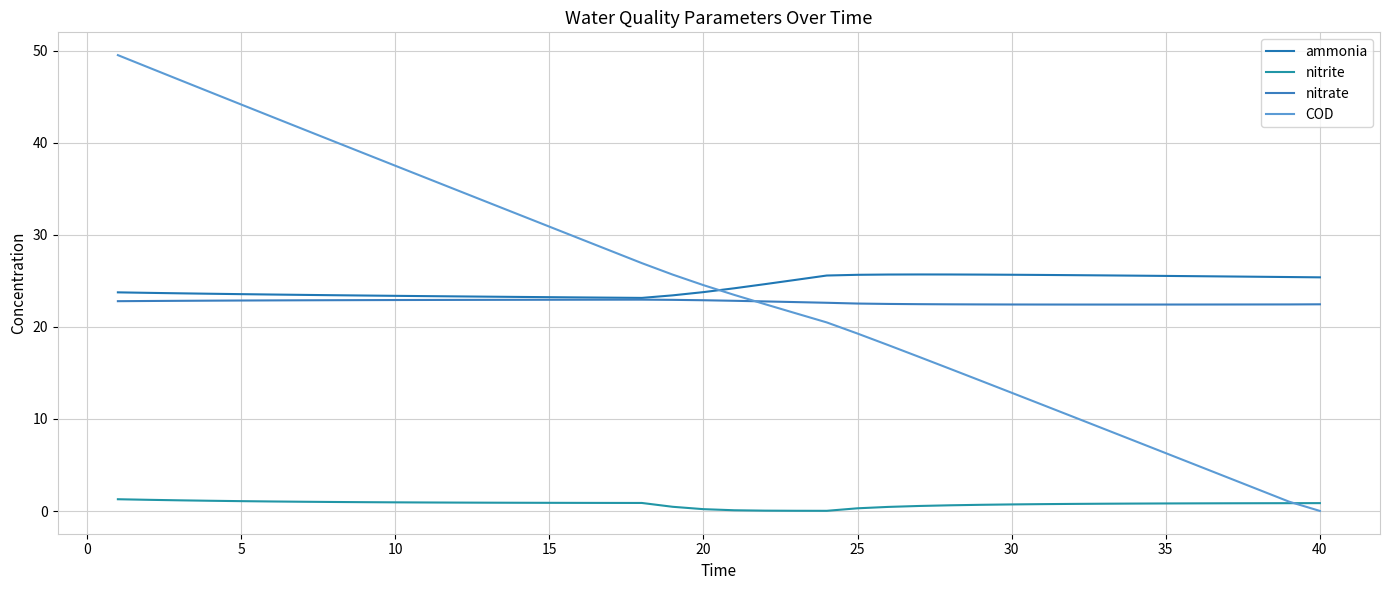

How many lines are shown in the chart?

4